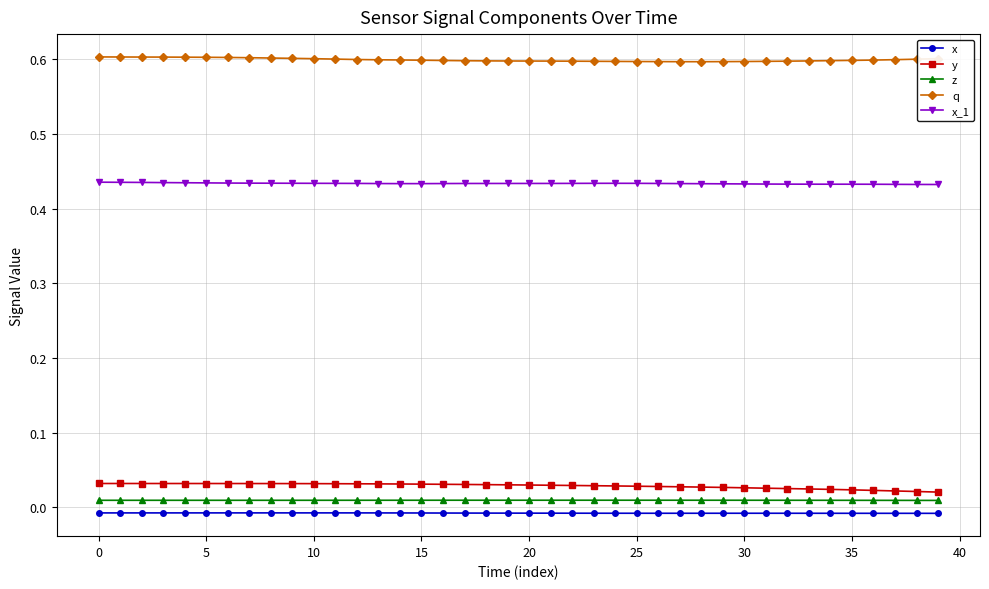

True or false: z and q cross at least once.

False